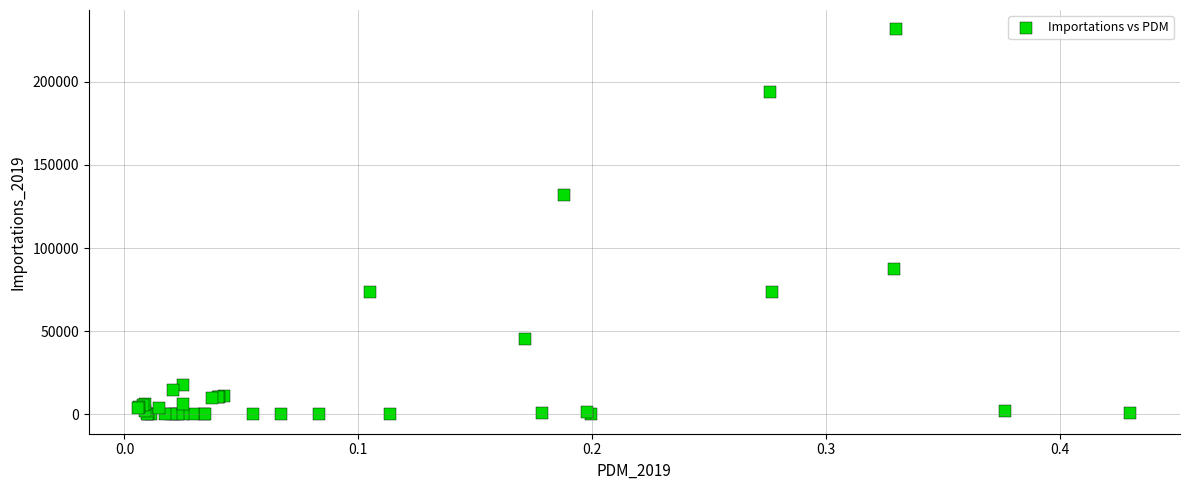

What Y value in the scatter plot is closest to 115723?

131870